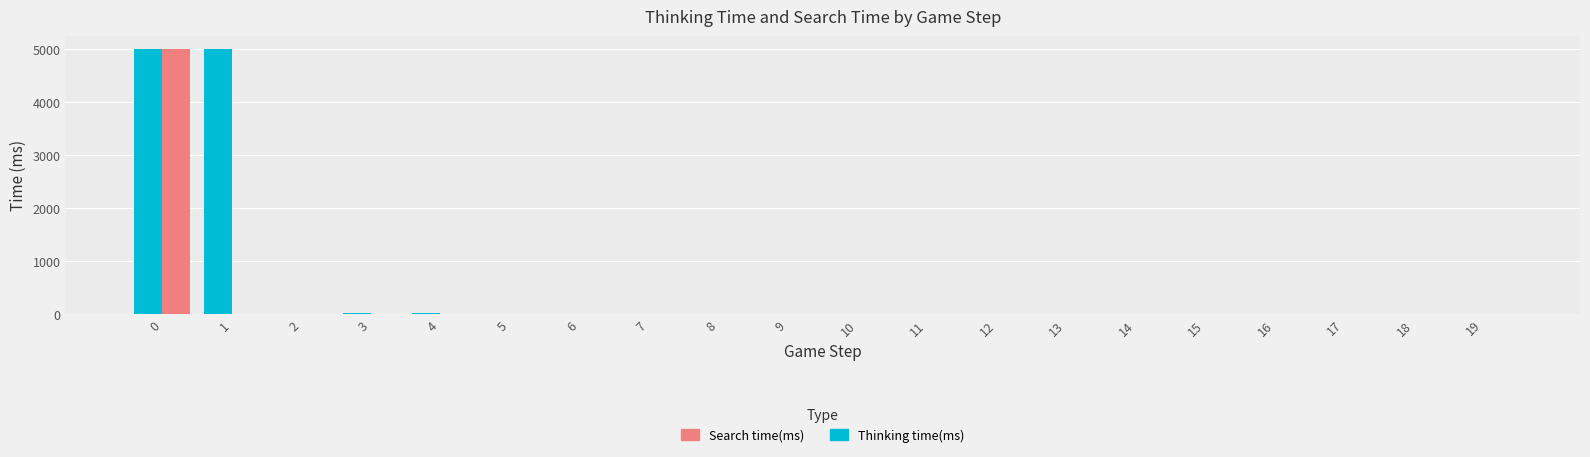

Which series has the largest total across all categories?

Thinking time(ms)